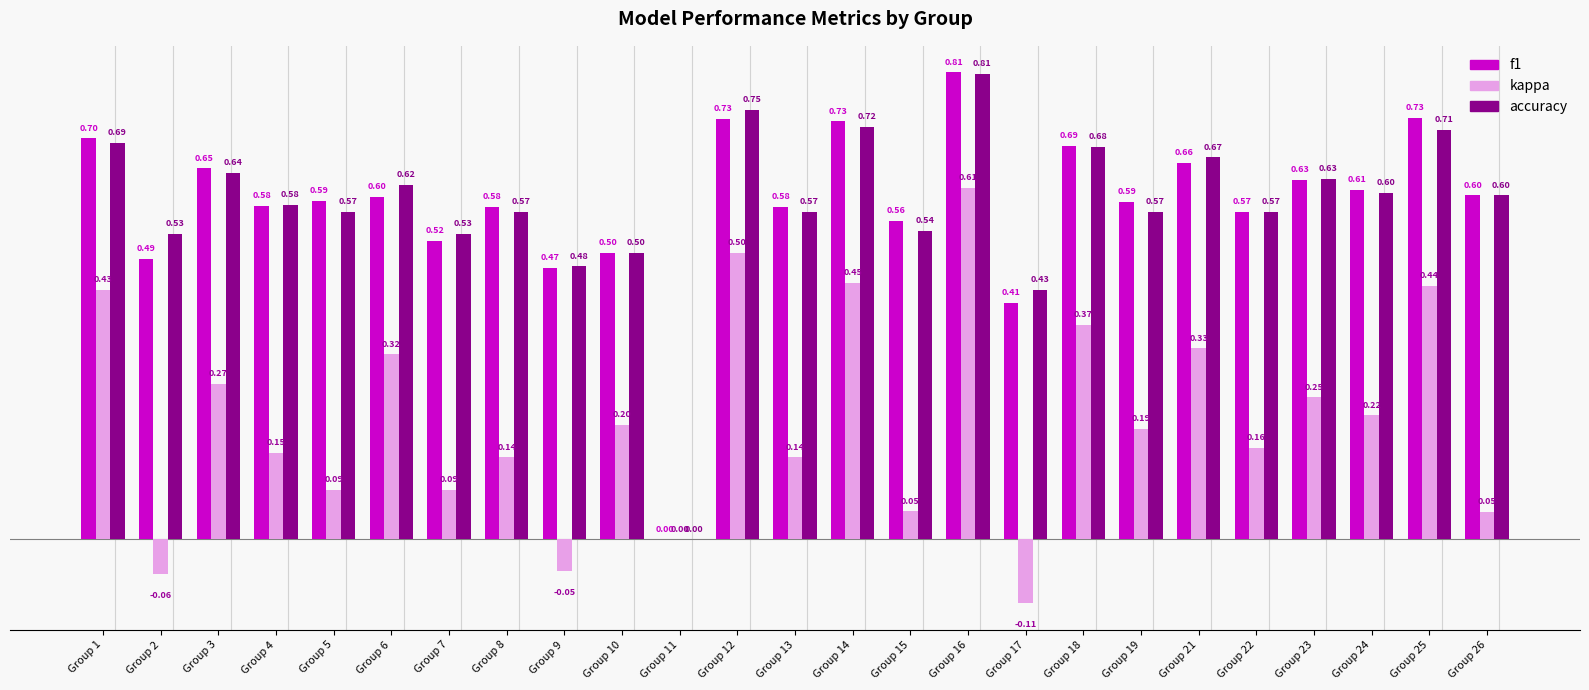

What are all the series names shown in the legend?

f1, kappa, accuracy